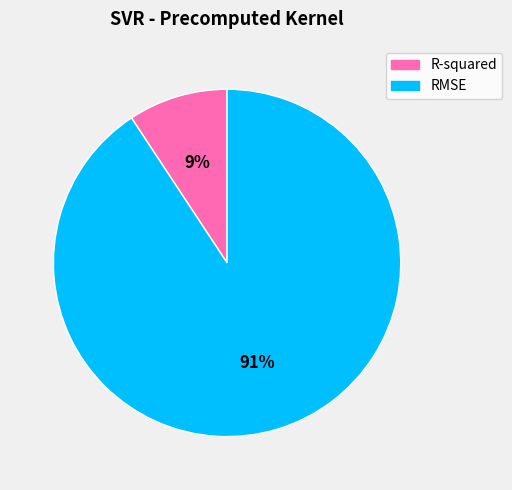

How many segments does this pie chart have?

2